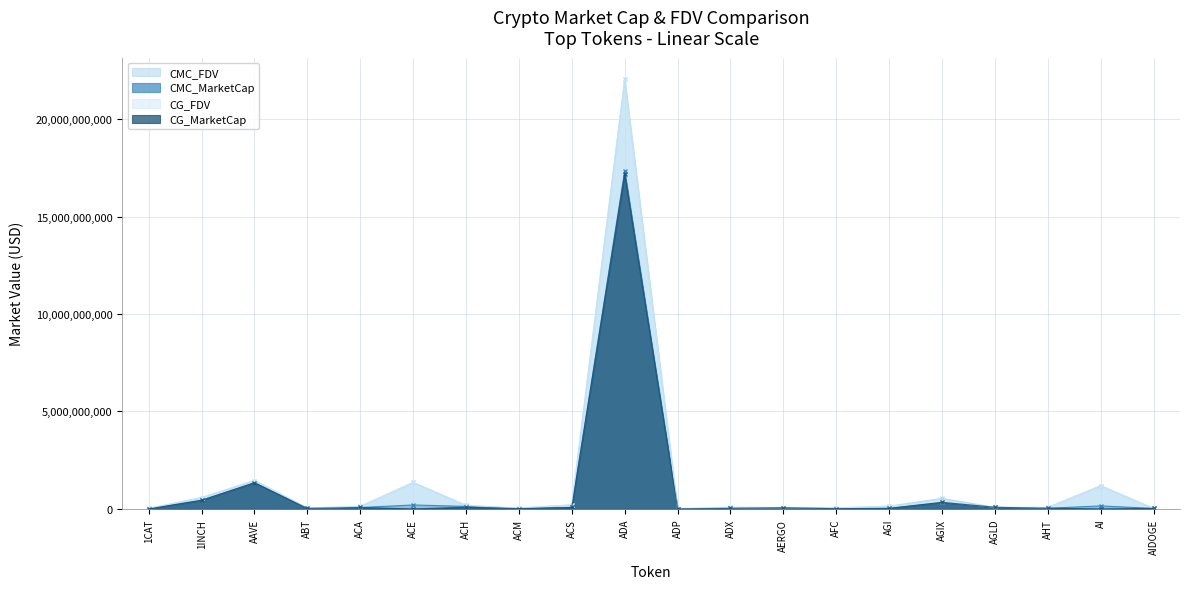

The value of CG_FDV at AGIX is 370383778.0. True or false?

True